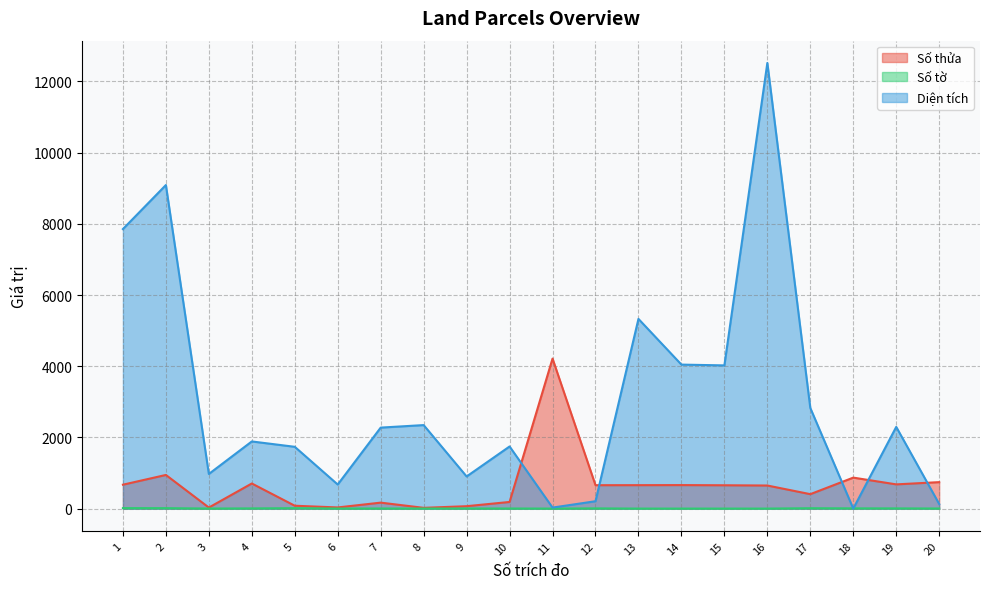

At which label does Diện tích first exceed 2276?

1